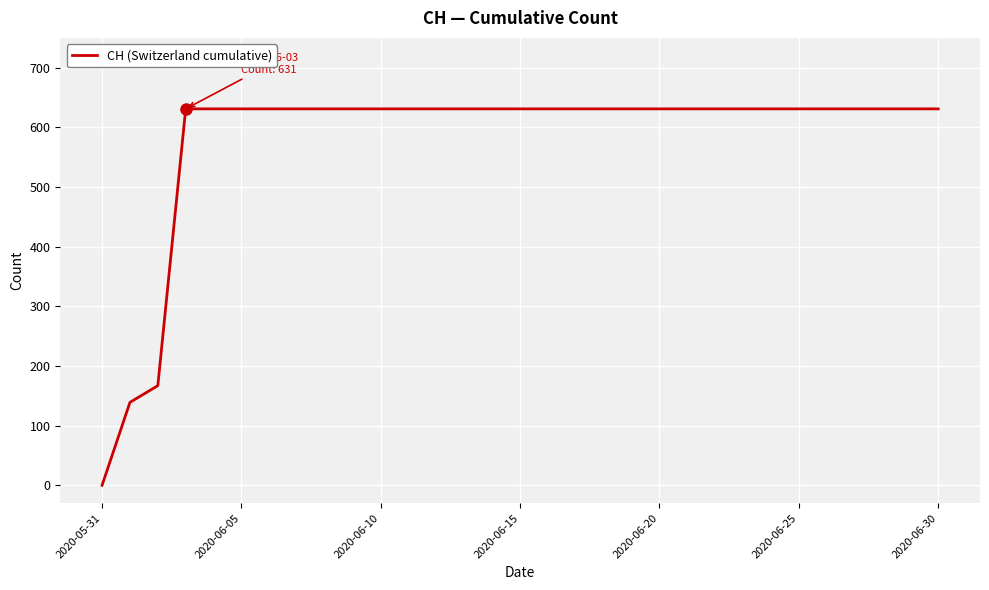

What is the greatest value displayed?

631